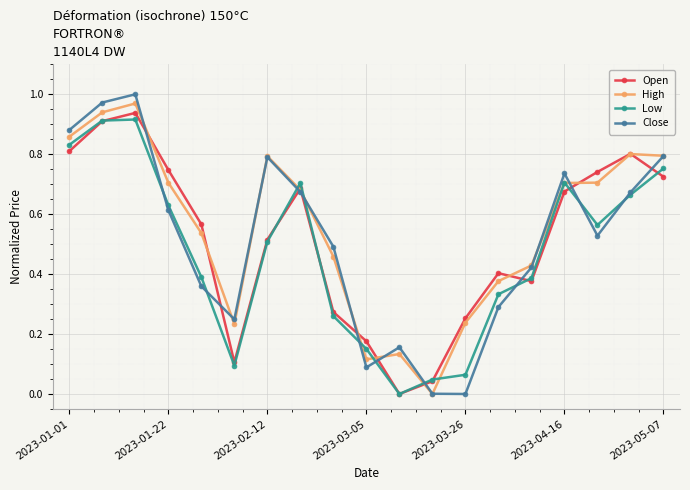

True or false: Close has more than 1 interior local peaks.

True